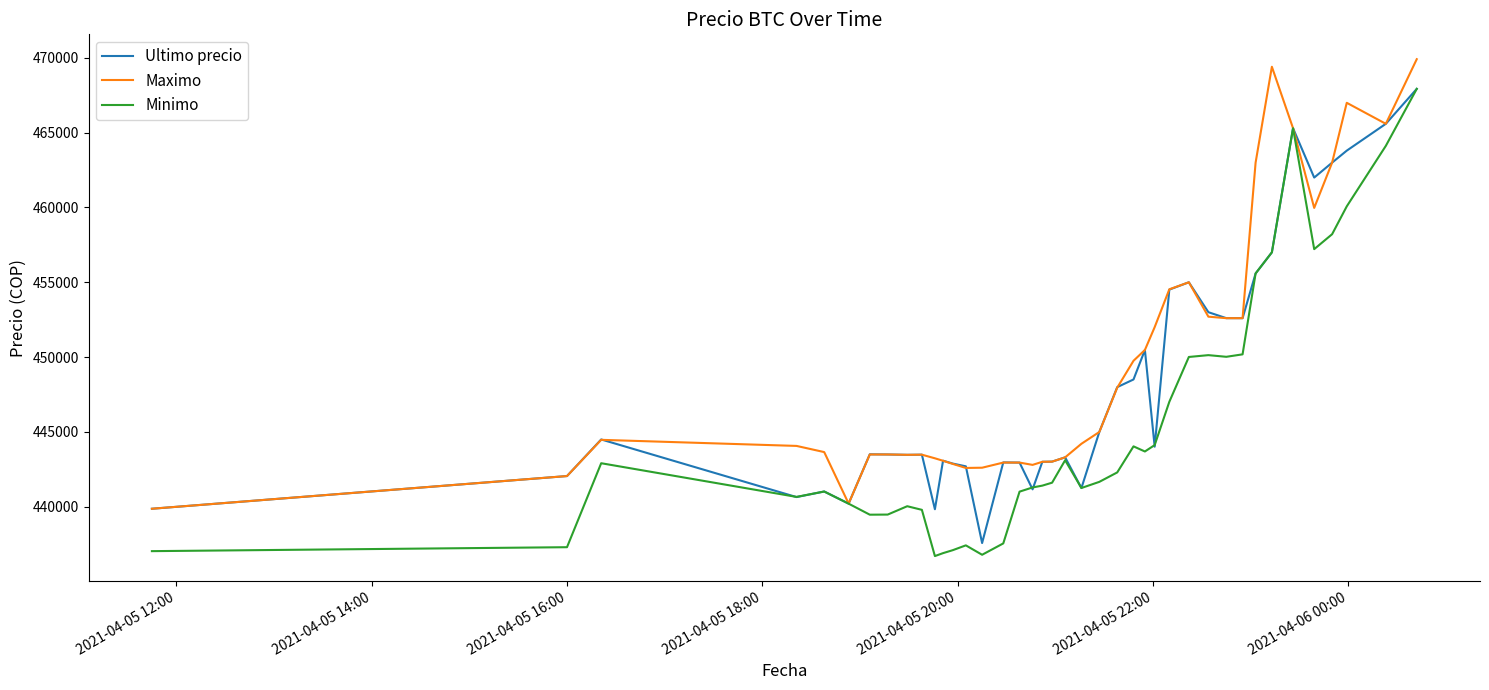

List the series in order of their overall mean, lowest first.

Minimo, Ultimo precio, Maximo